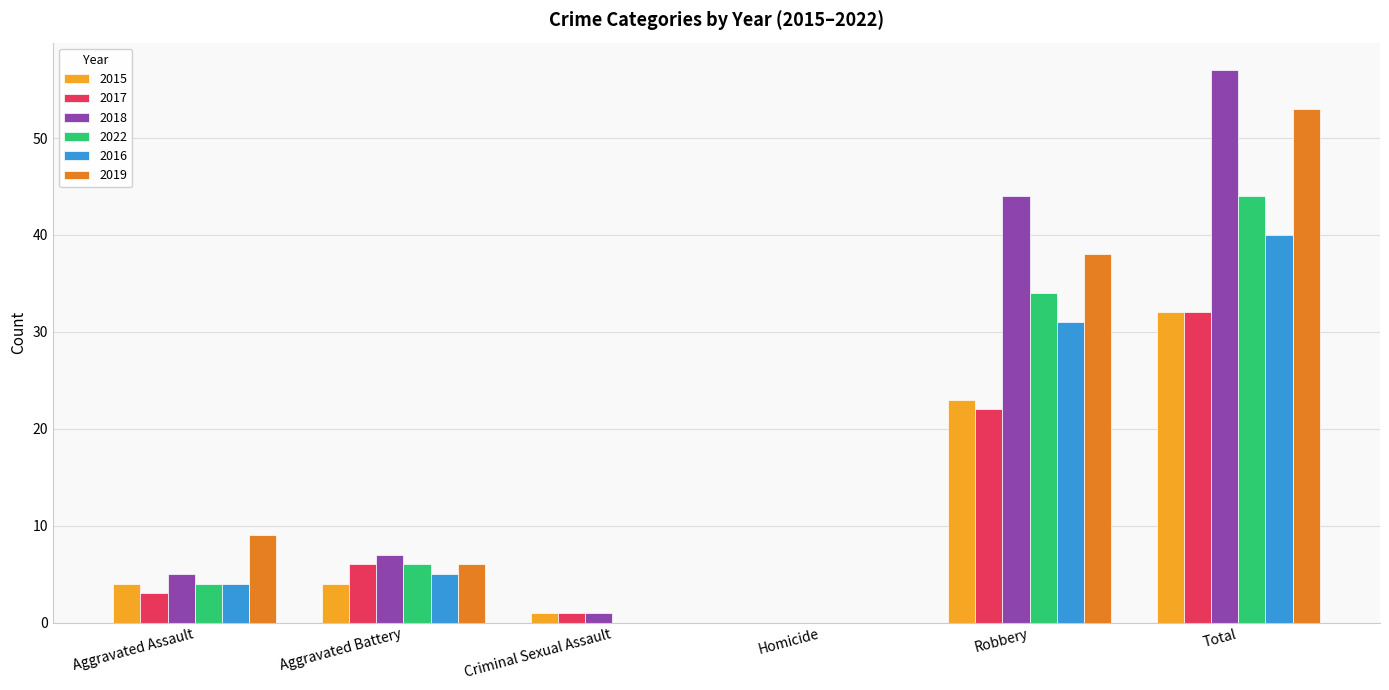

Which series has the largest total across all categories?

2018